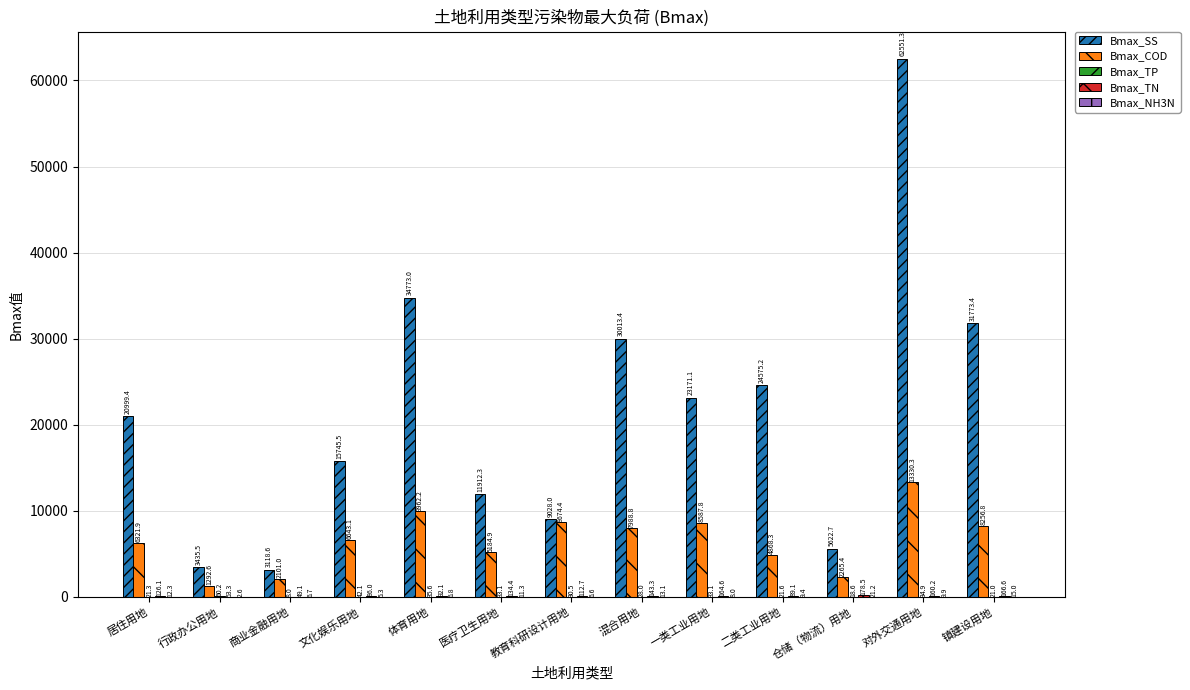

Read the Bmax_COD value at 商业金融用地.

2101.0